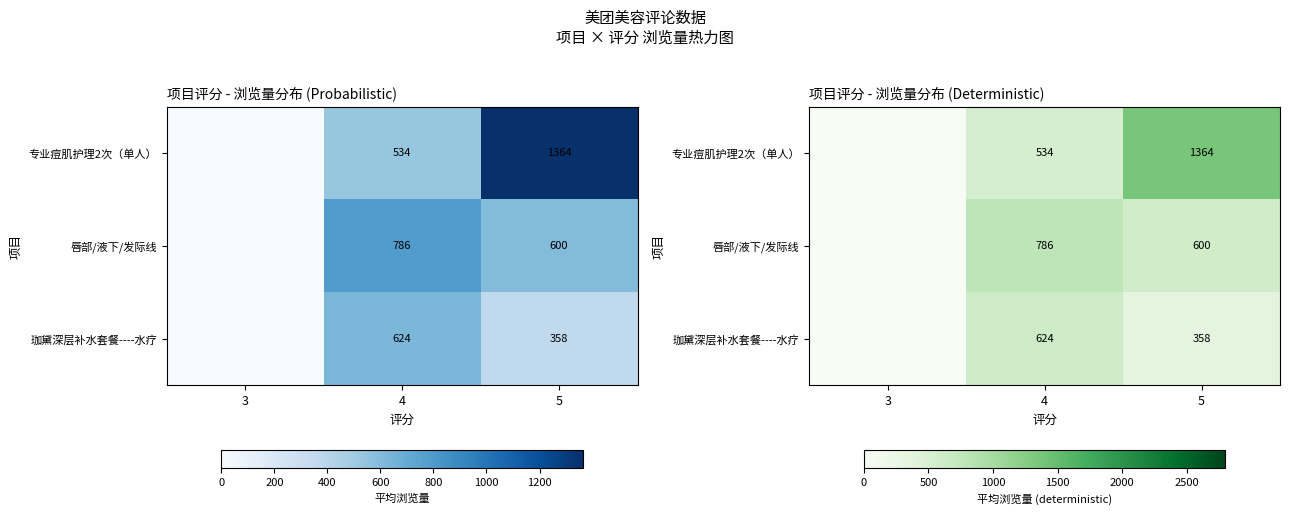

What is the greatest value displayed?

1364